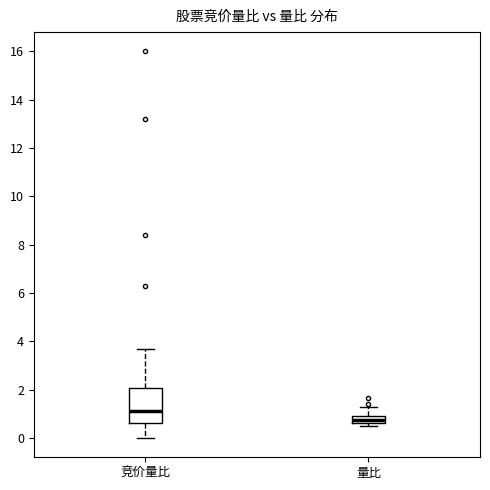

Which box has the highest median line?

竞价量比